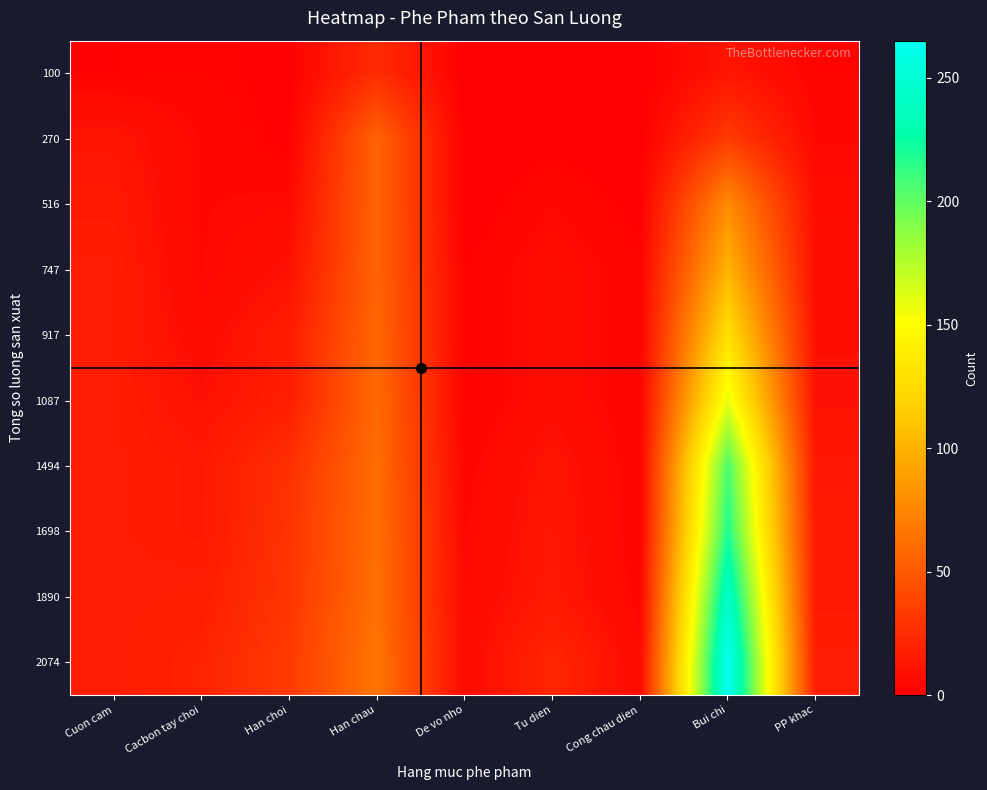

Which series has the largest total across all categories?

2074